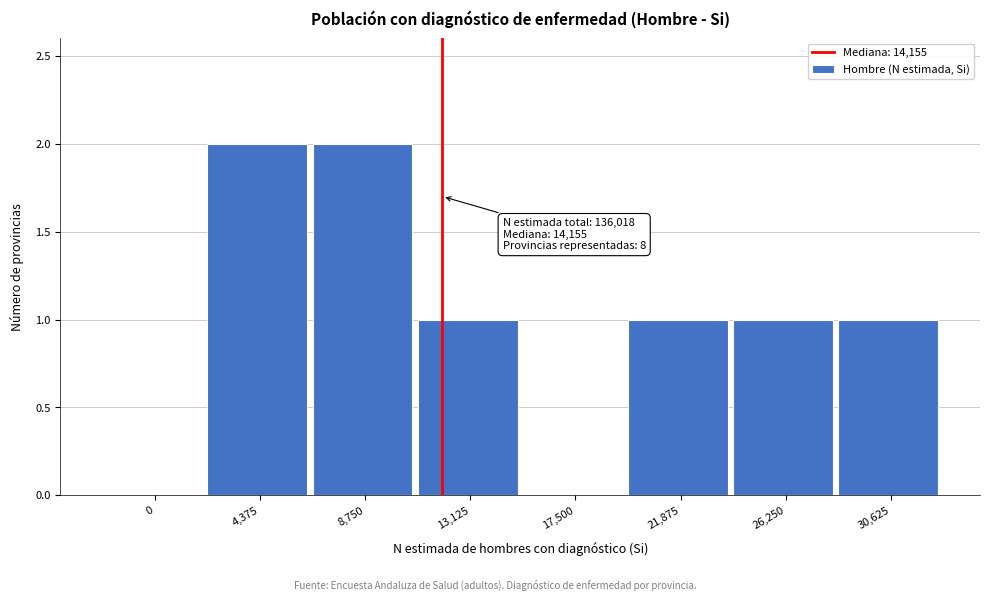

Reading left to right, list all the values displayed in this chart.

0=0	4,375=2	8,750=2	13,125=1	17,500=0	21,875=1	26,250=1	30,625=1